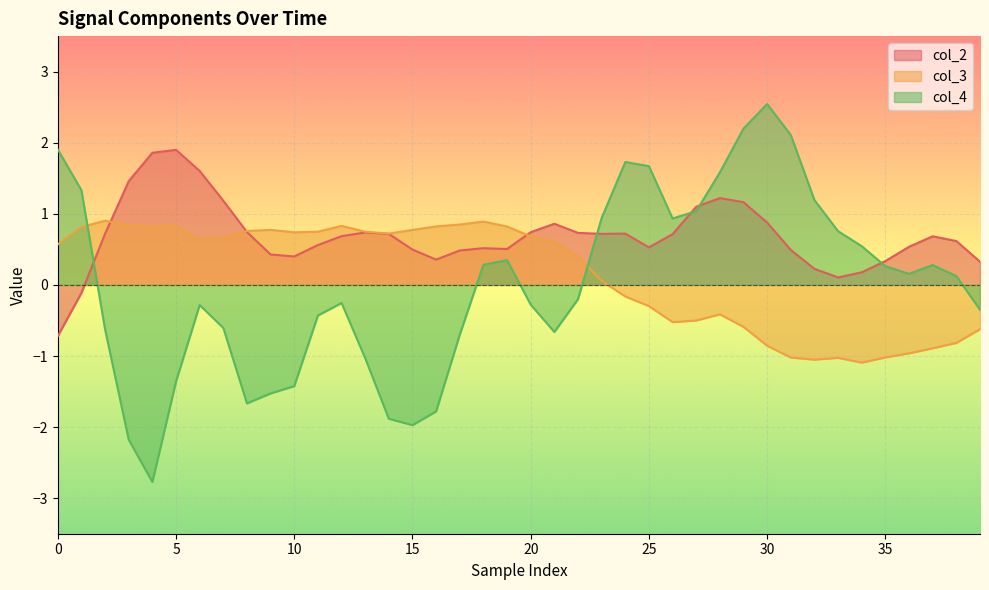

True or false: col_4 has a value of -1.4 at 5.

True